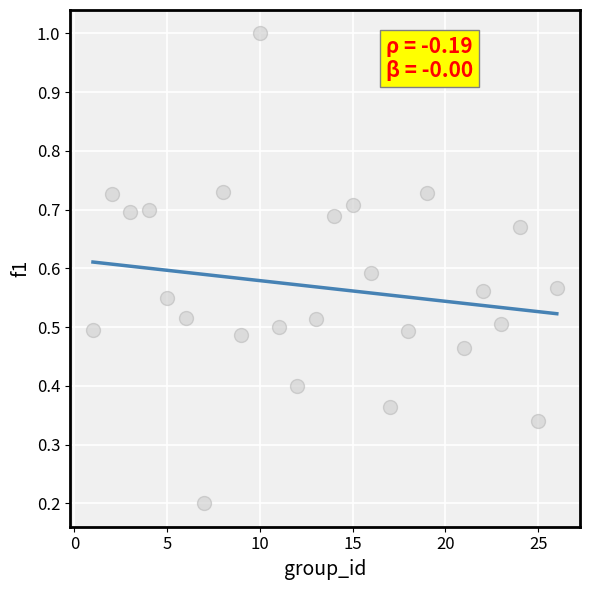

What is the range of Y values (max minus min)?

0.8